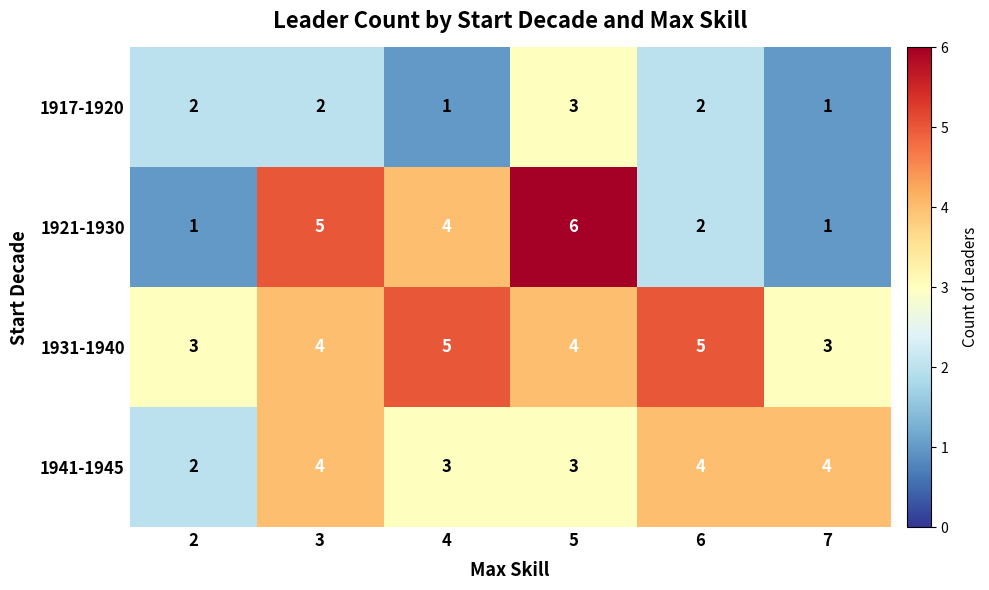

Count the 1931-1940 values in the range 3 to 5.

6